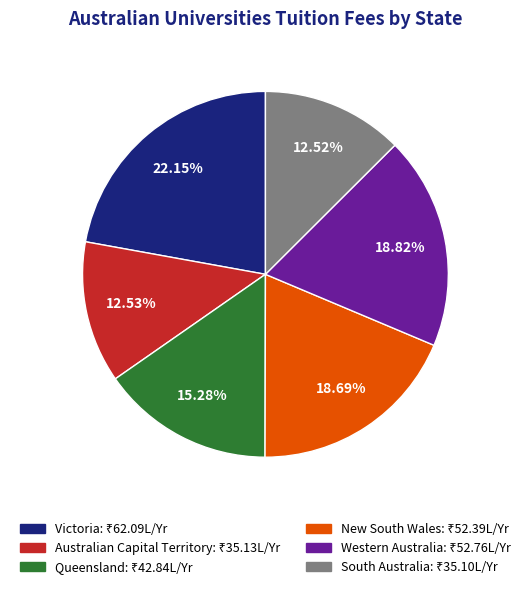

How many segments does this pie chart have?

6